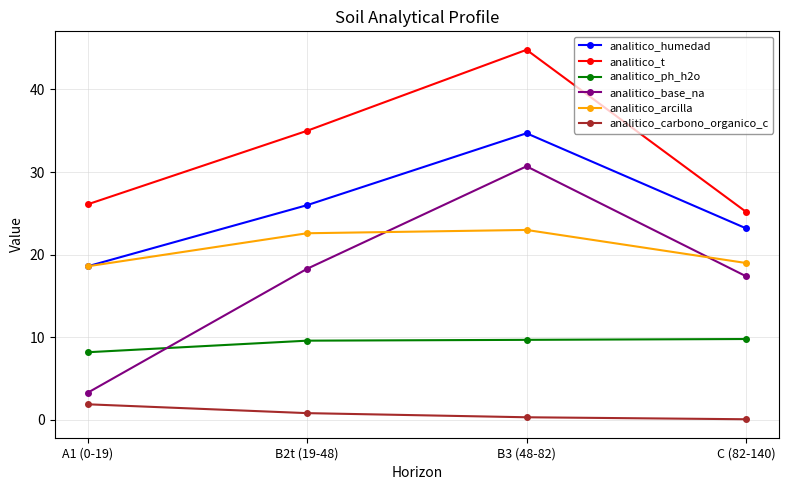

Which series has the widest spread of values?

analitico_base_na